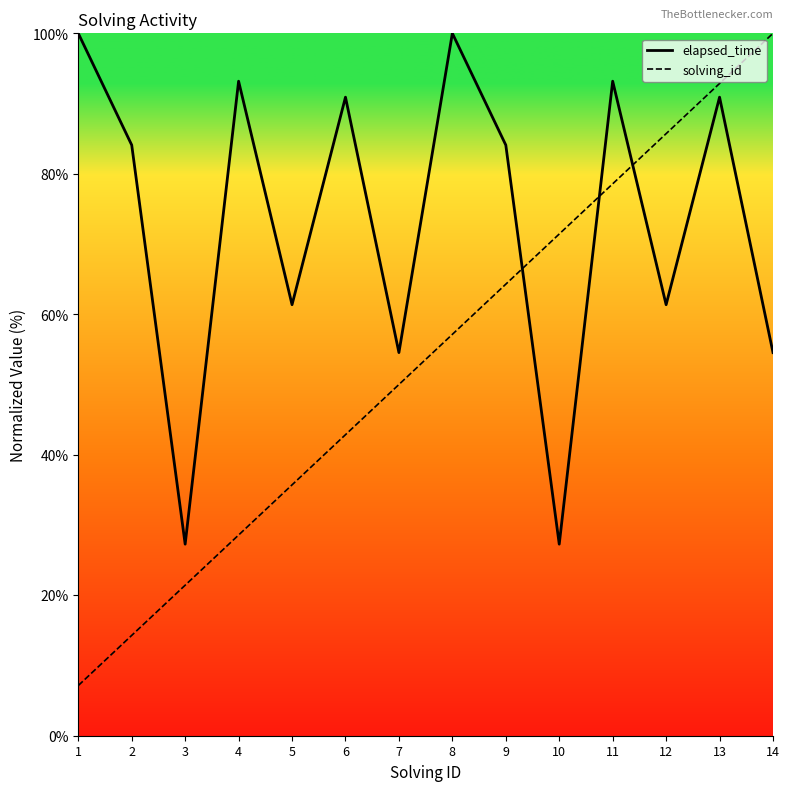

What is the sum of the elapsed_time values at 6 and 9?

175.0